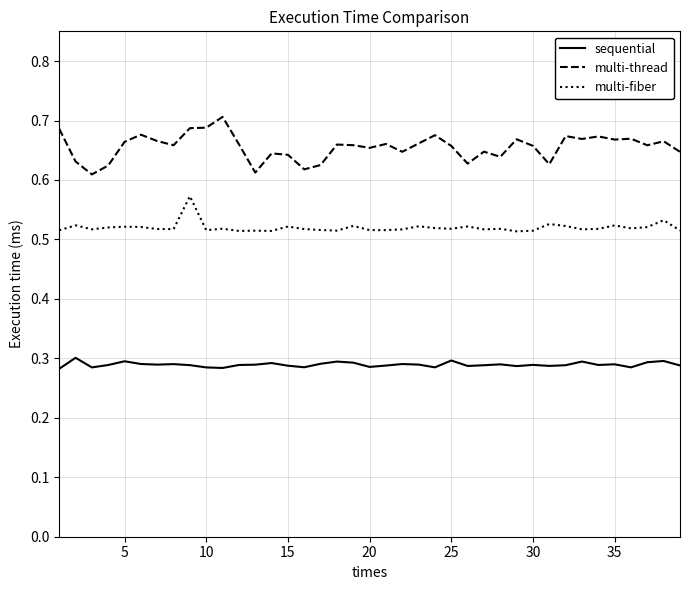

Which series has the largest range (max minus min)?

multi-thread